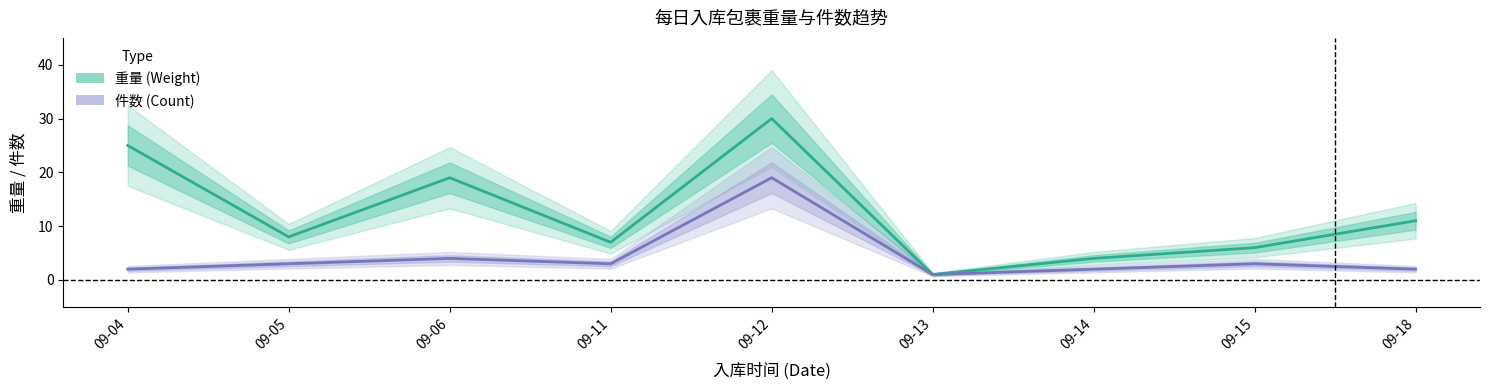

Where does the 重量 (Weight) series first go above 8?

09-04